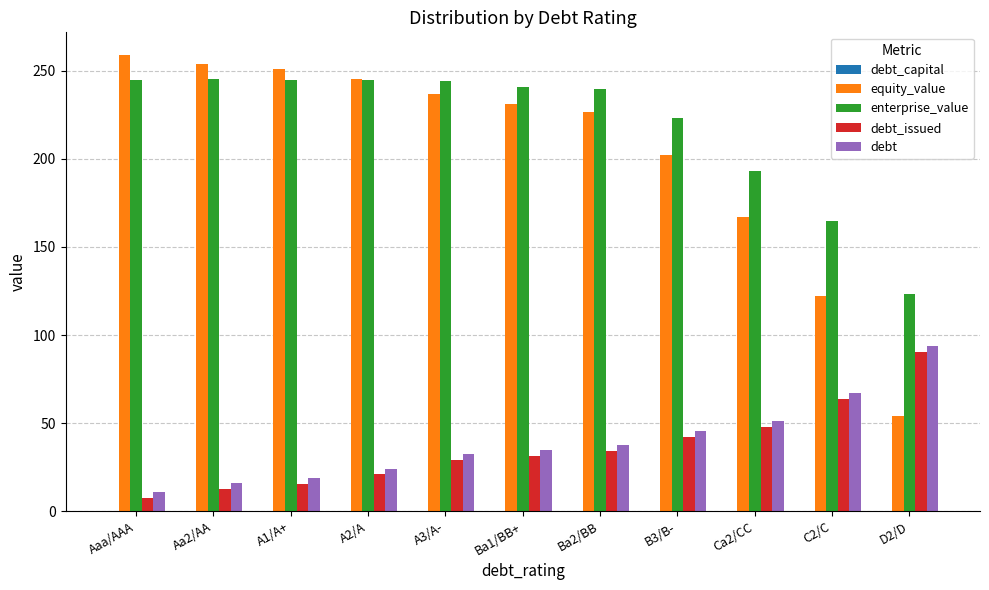

Are the bars horizontal?

No